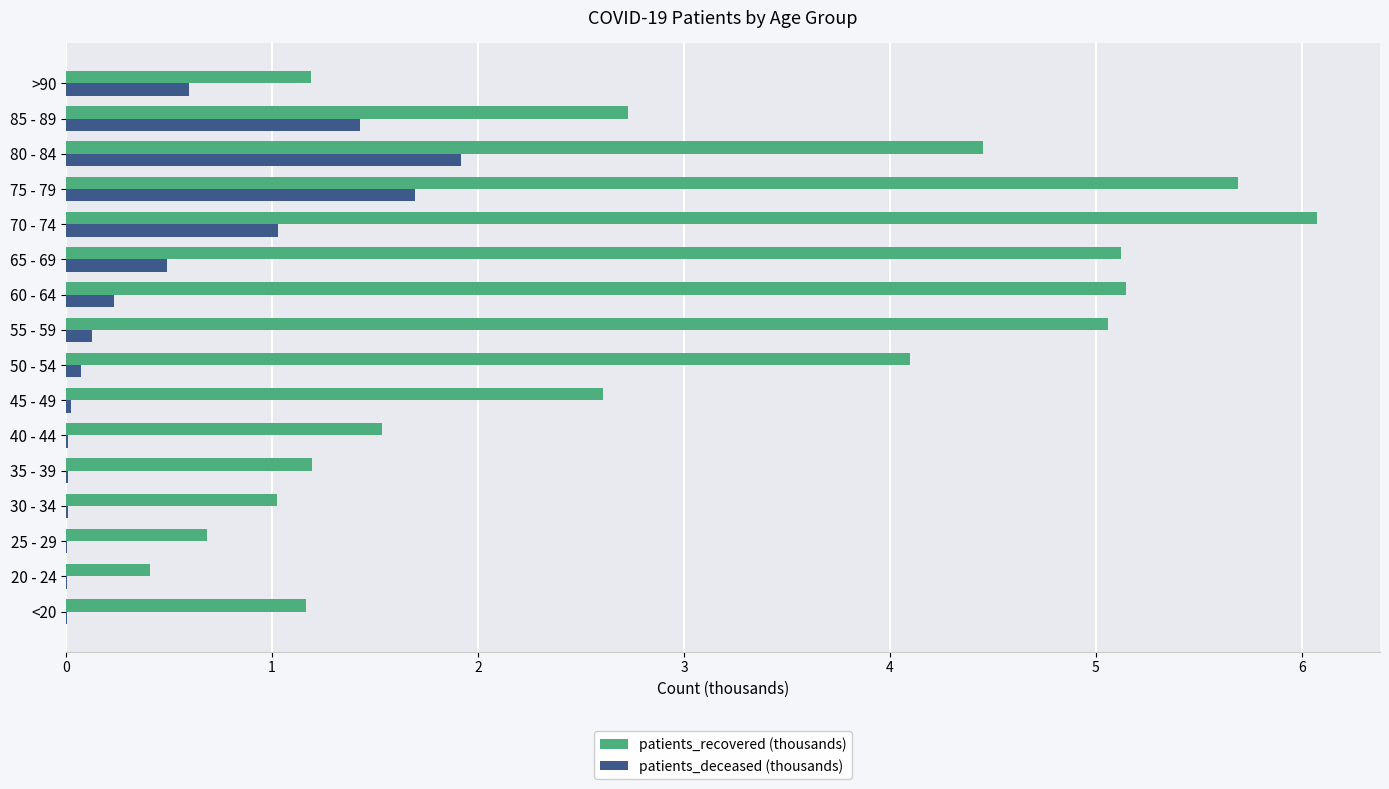

Is the value of patients_deceased (thousands) at 35 - 39 greater than the value of patients_recovered (thousands) at <20?

No